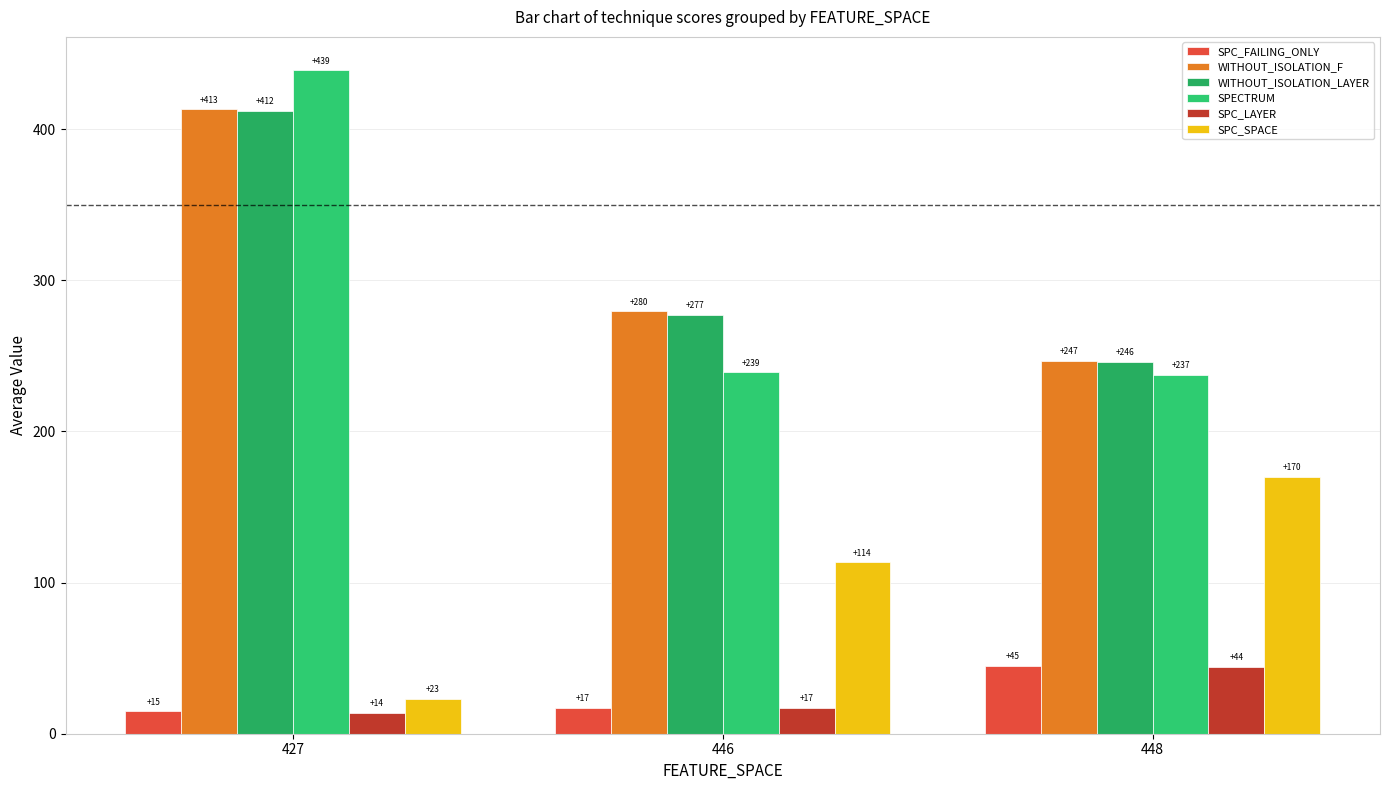

Between 427 and 448, which series saw the biggest shift?

SPECTRUM